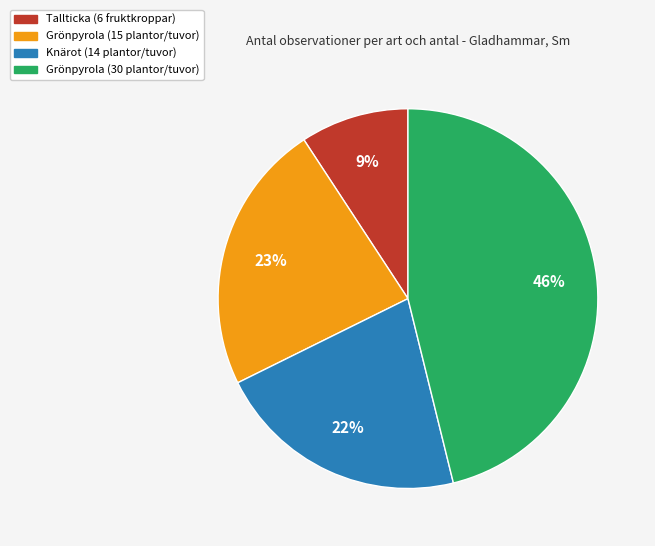

To the nearest percent, what portion does Knärot (14 plantor/tuvor) represent?

22%